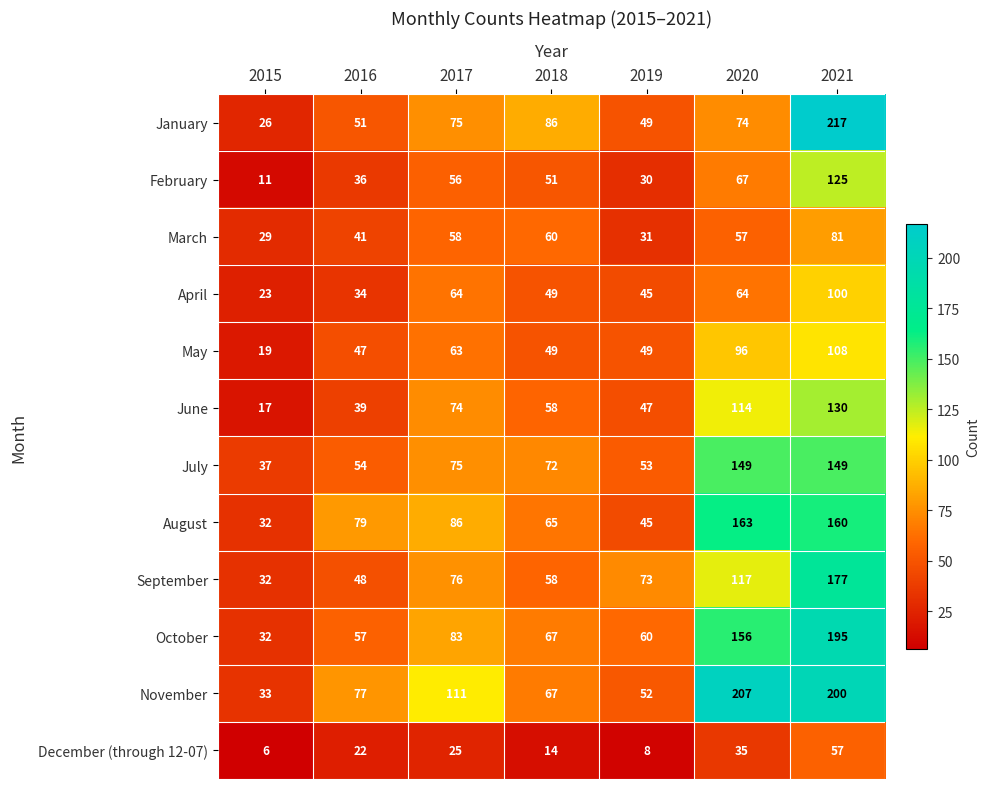

At which label does October first exceed 67?

2017